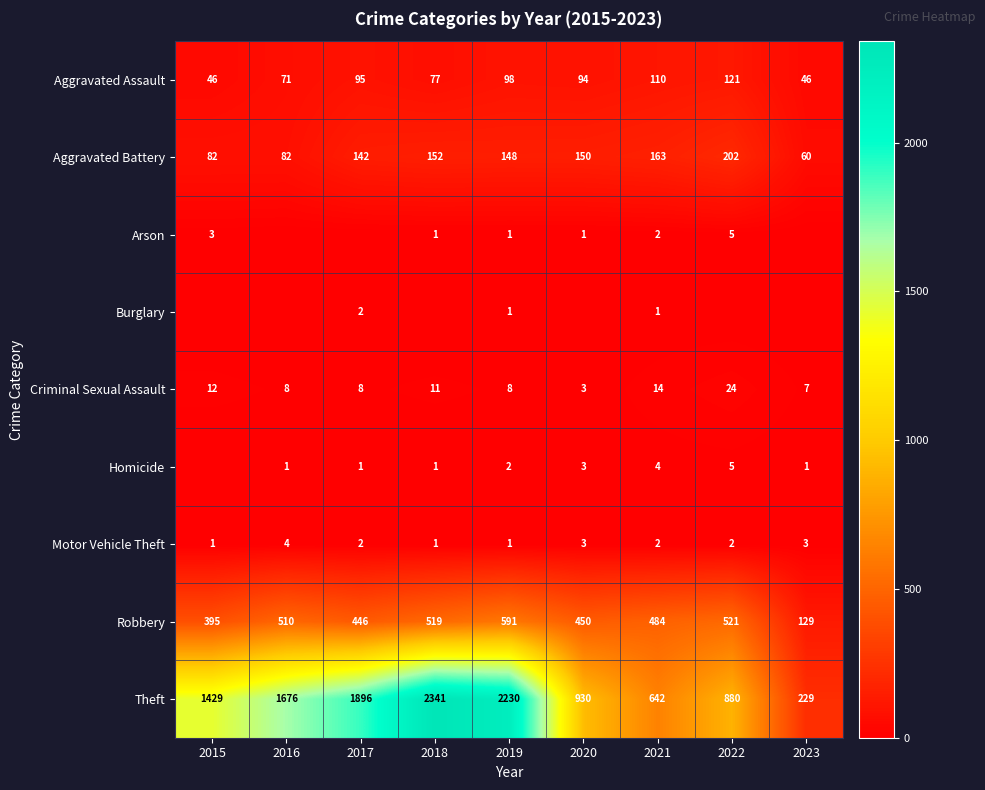

How many data points in Aggravated Assault are less than 94?

4